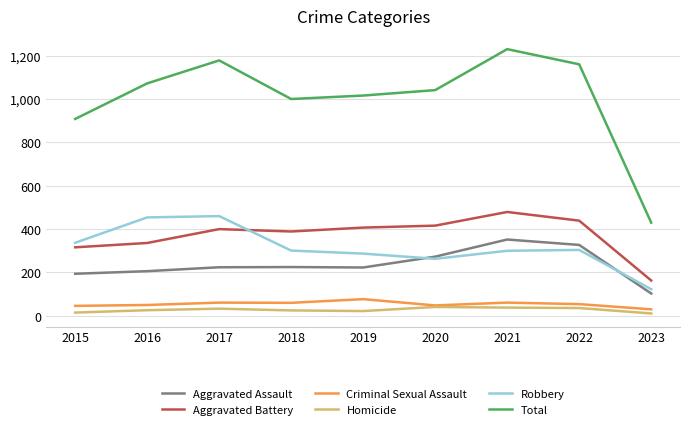

What is the spread (max minus min) of values at 2021?

1192